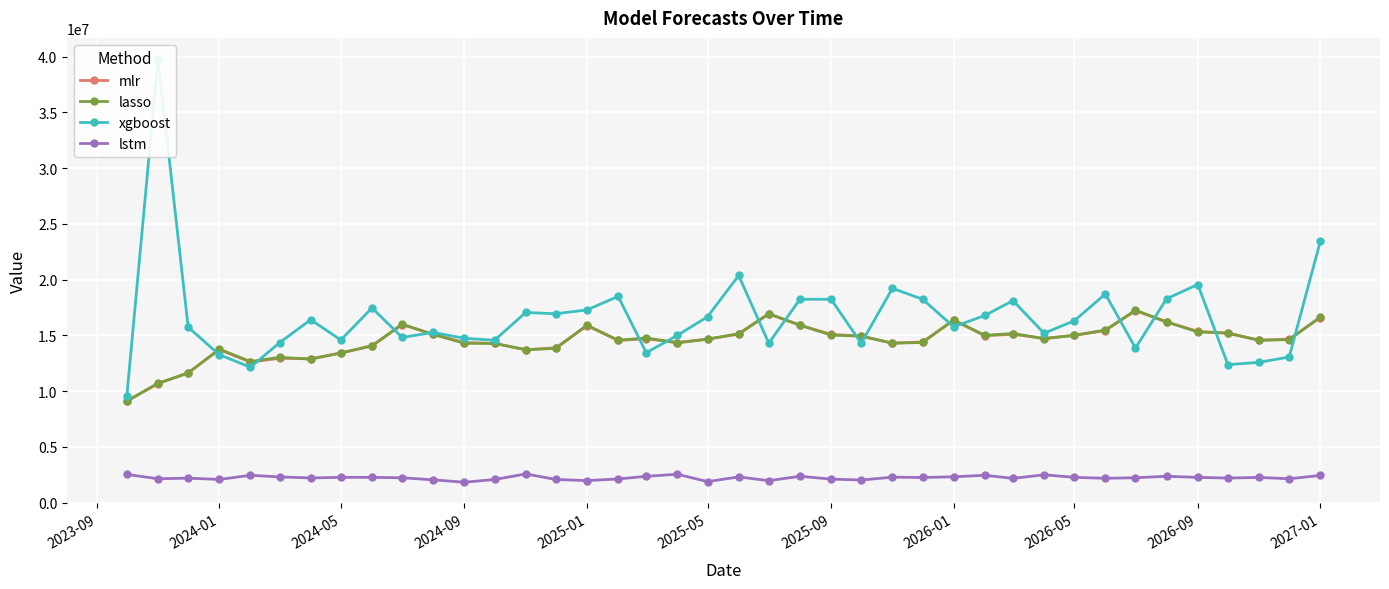

What is the maximum value for lstm?

2580776.8